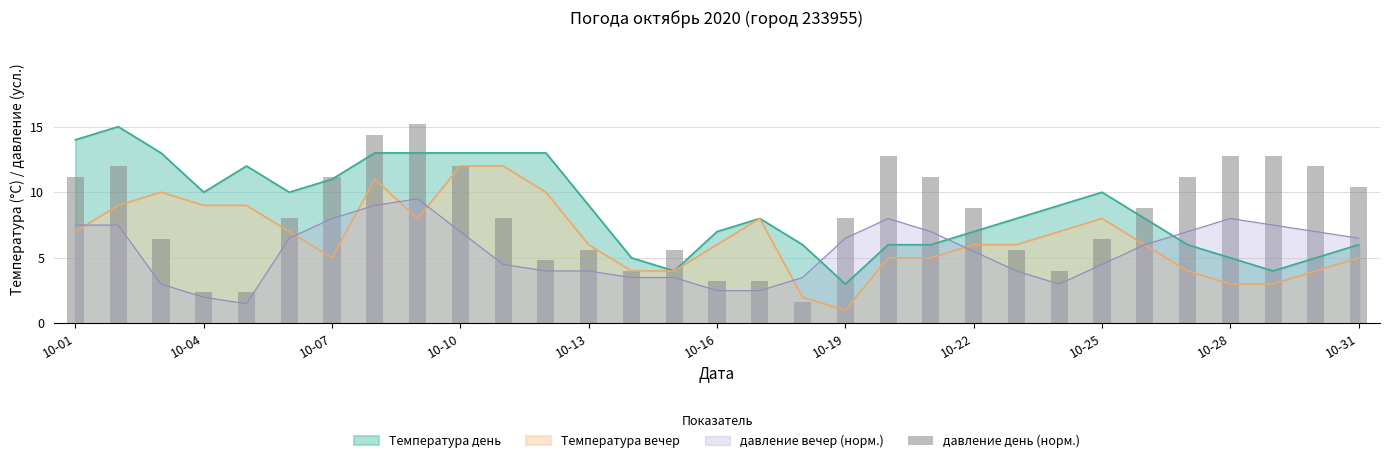

Is it true that Температура день equals 13.0 at 10-10?

True